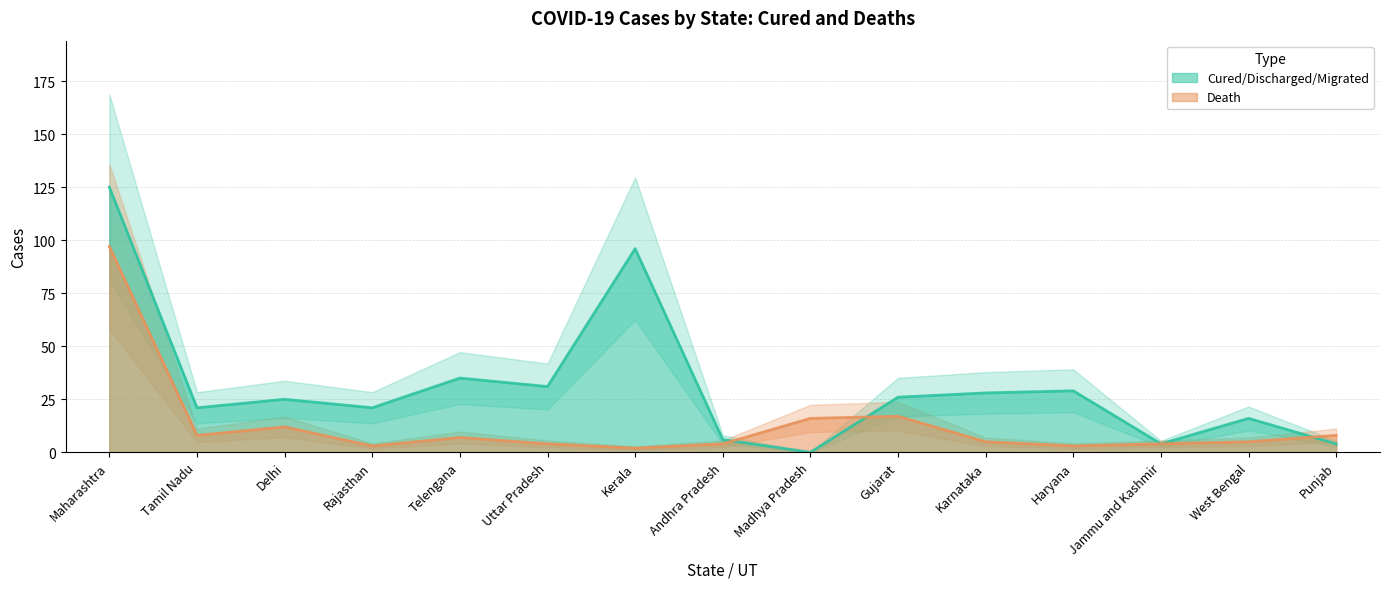

Reading left to right, extract all data points from this chart.

Cured/Discharged/Migrated: 125	21	25	21	35	31	96	6	0	26	28	29	4	16	4
Death: 97	8	12	3	7	4	2	4	16	17	5	3	4	5	8